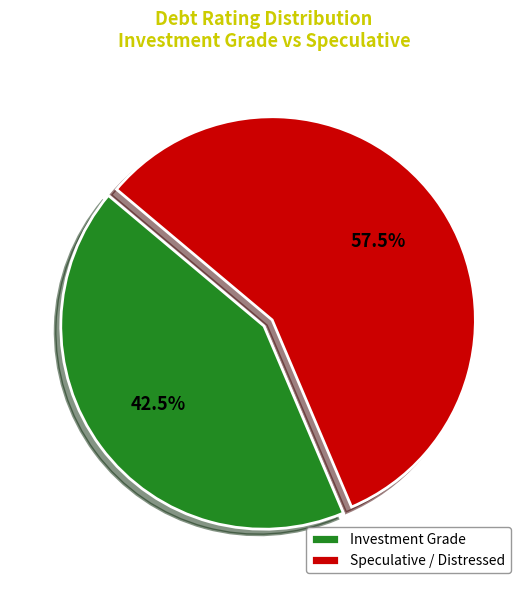

How many slices are in this pie chart?

2